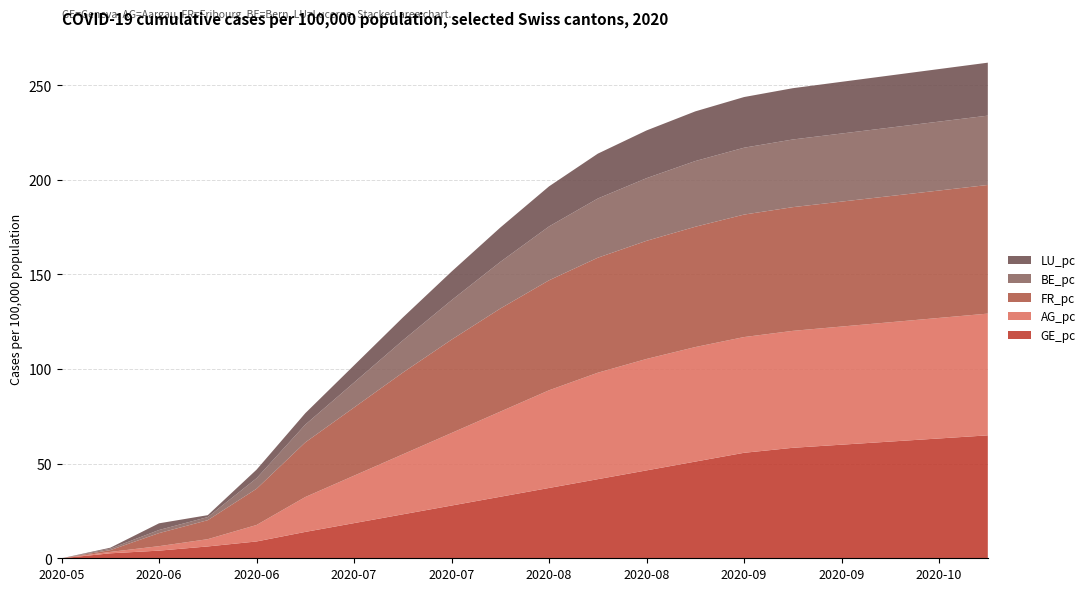

What are all the series names shown in the legend?

LU_pc, BE_pc, FR_pc, AG_pc, GE_pc